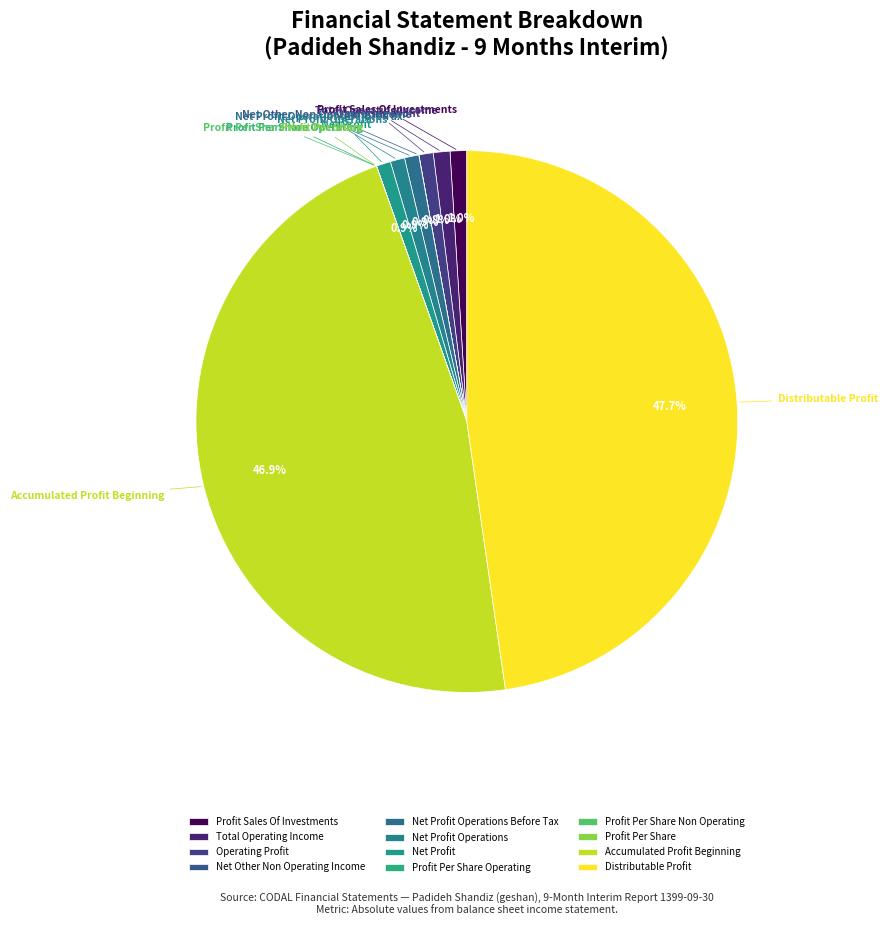

What portion of the pie excludes Total Operating Income?

99.0%